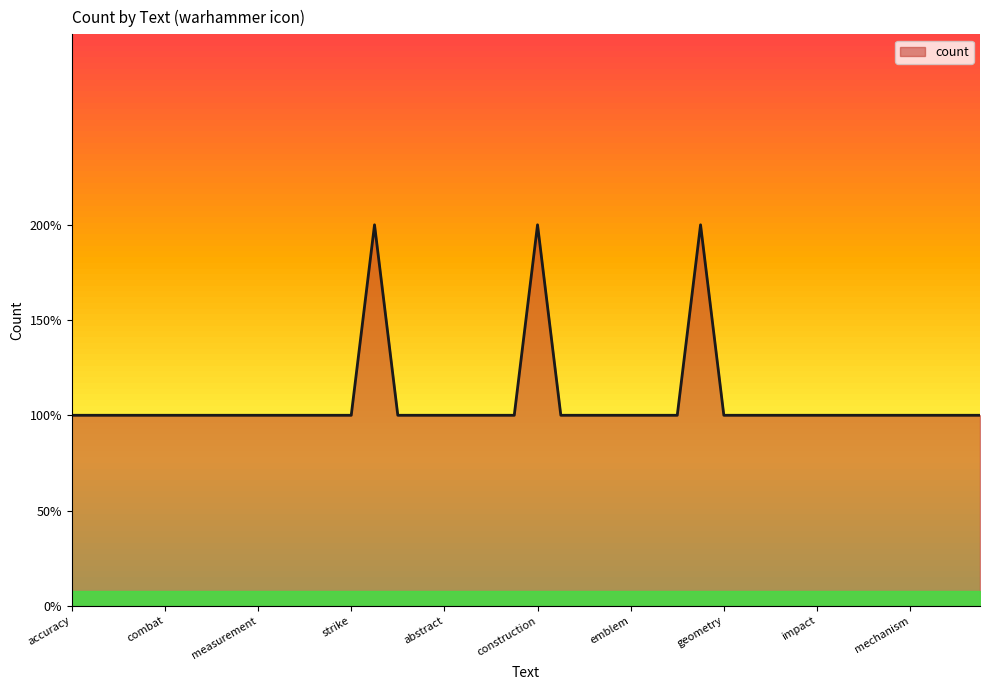

What is the difference between the maximum and second lowest values?

1